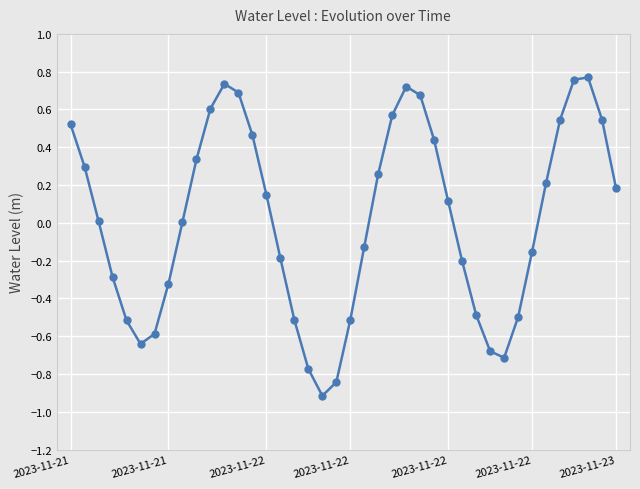

What is the difference between the maximum and minimum values?

1.7